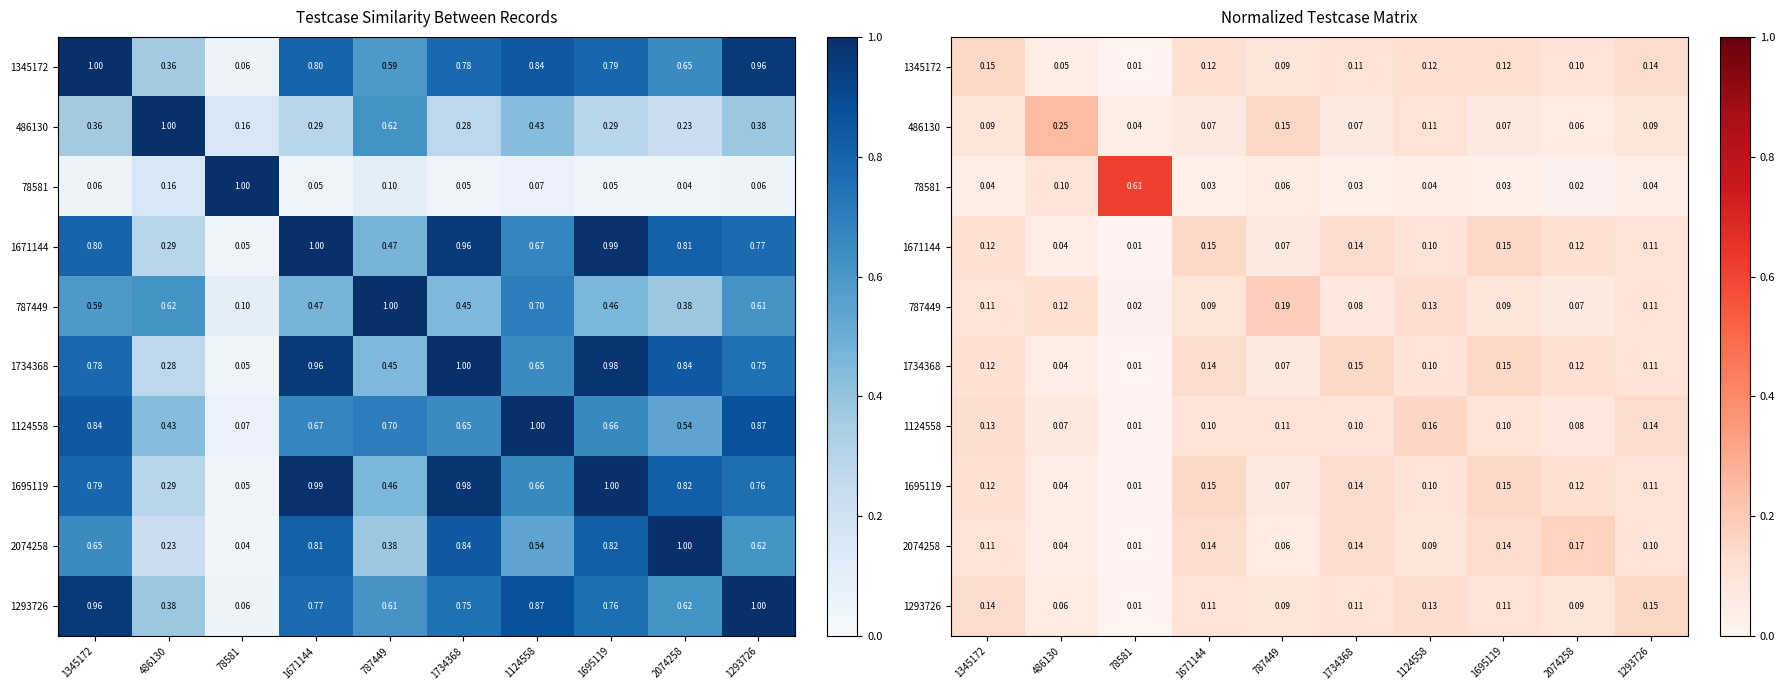

How many distinct data groups are displayed?

10